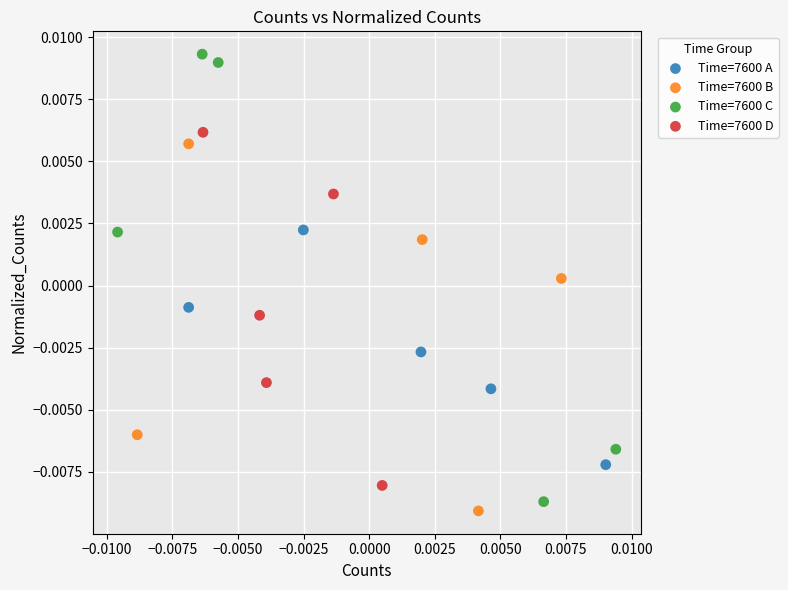

Which series reaches the maximum Y coordinate?

Time=7600 C